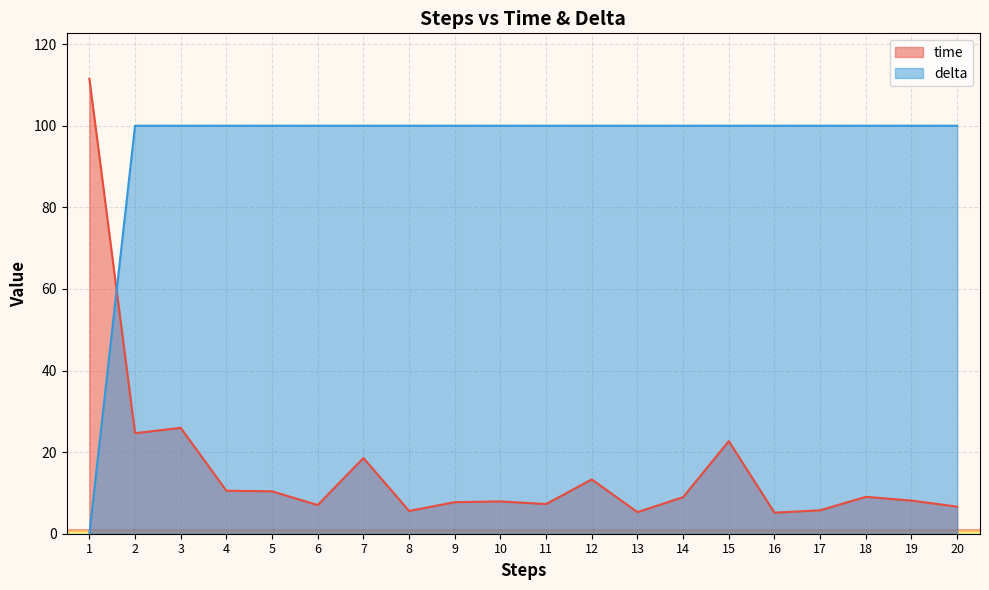

How many categories are shown in the chart?

20